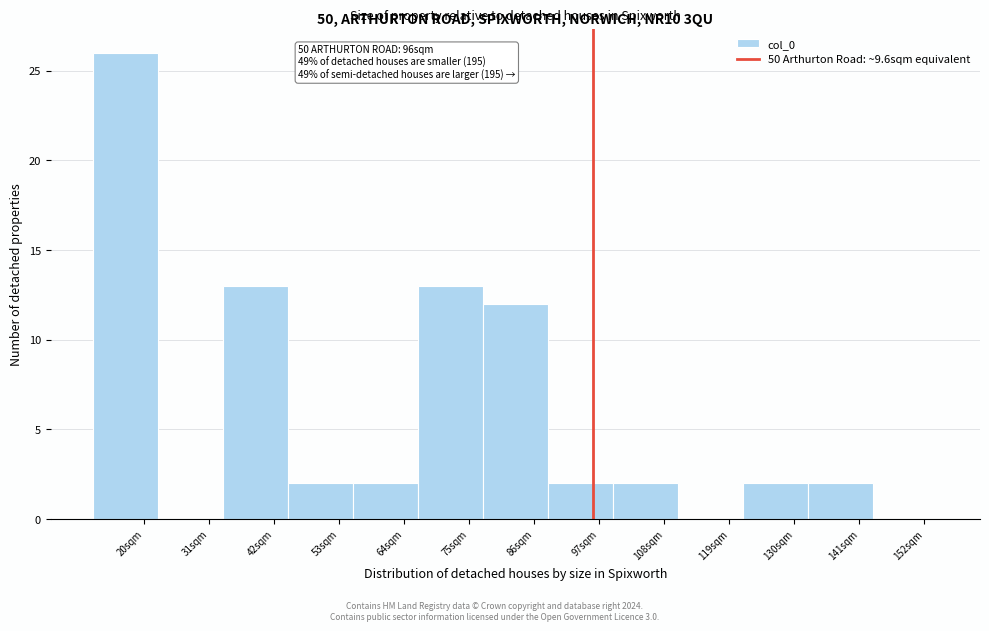

True or false: the data shows 0 at 31sqm.

True